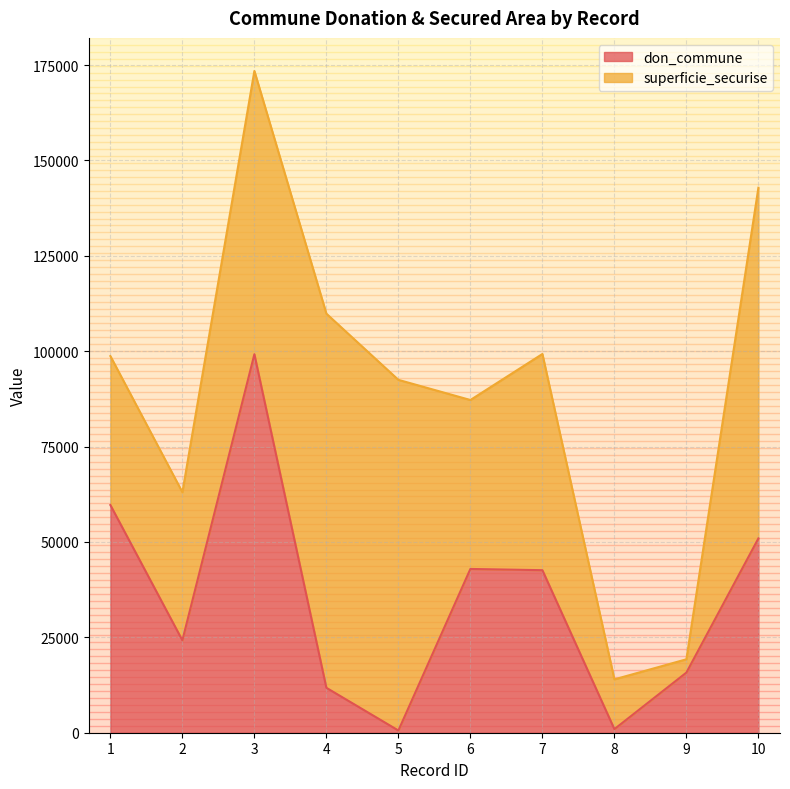

What is the maximum value shown in the chart?

99210